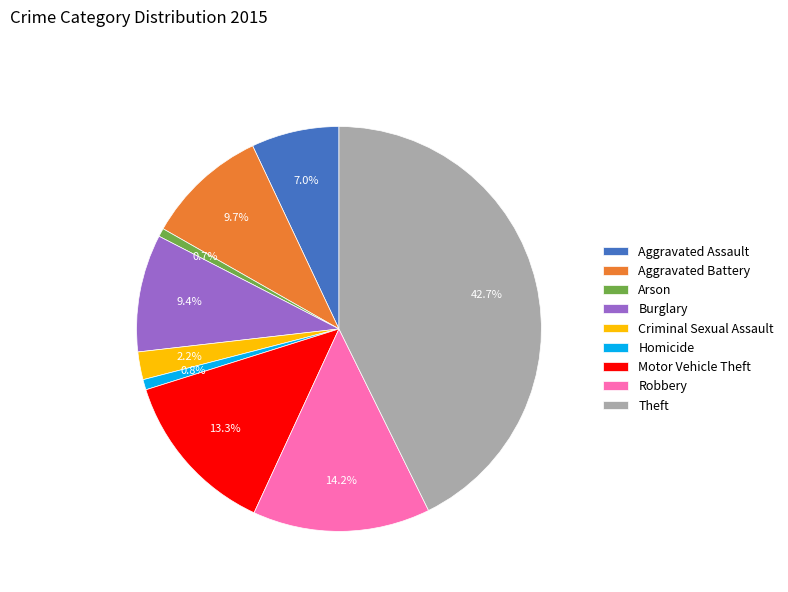

To the nearest percent, what is the difference between the largest and smallest slice percentages?

42%